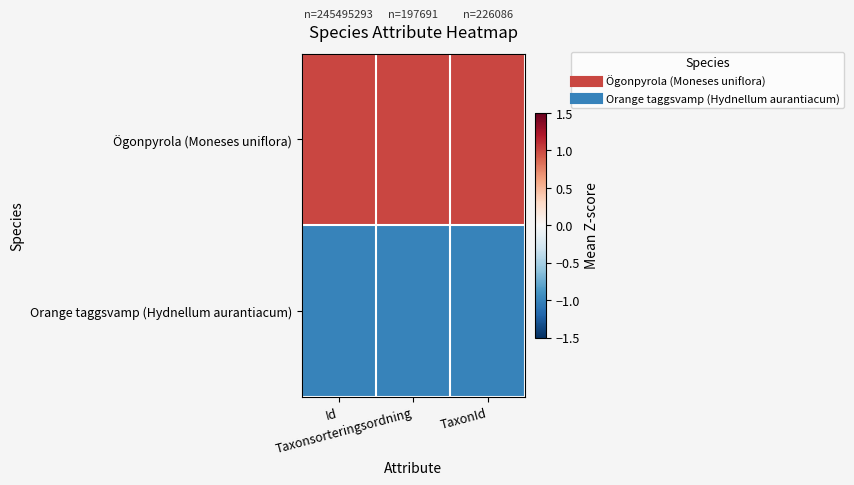

Rank the series by their average value, from lowest to highest.

Orange taggsvamp (Hydnellum aurantiacum), Ögonpyrola (Moneses uniflora)